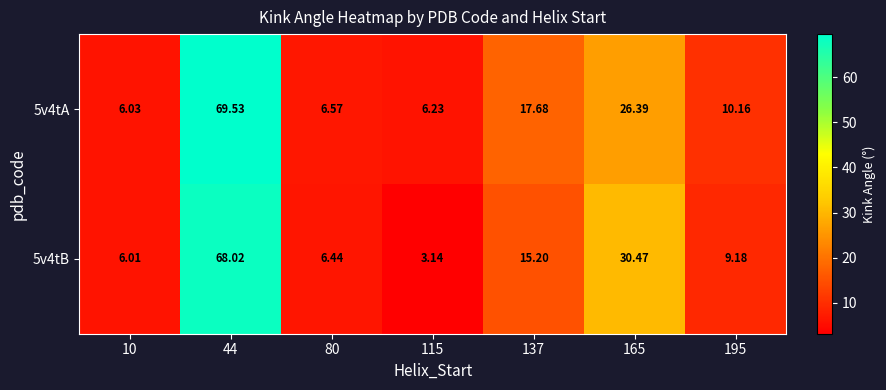

Rank the series at 137 from lowest to highest value.

5v4tB, 5v4tA